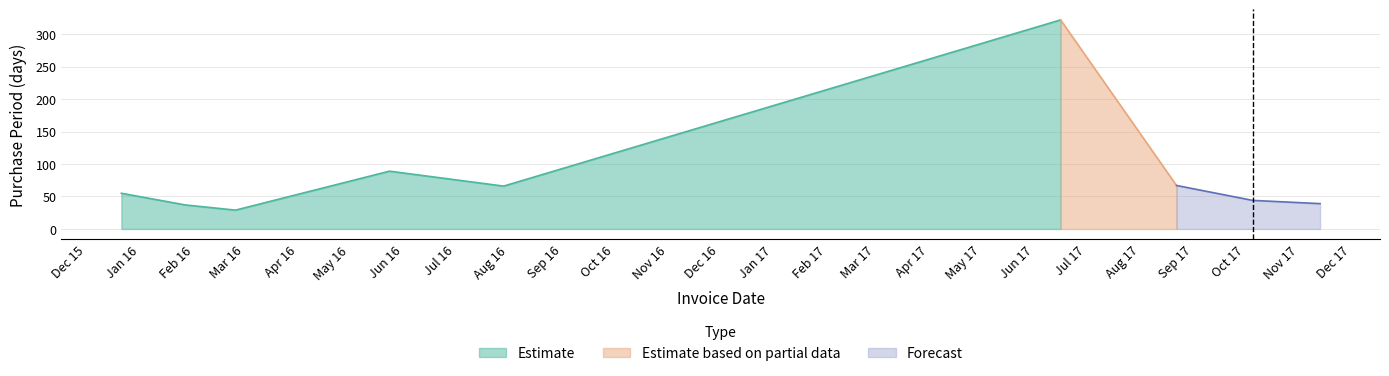

What is the average value?

83